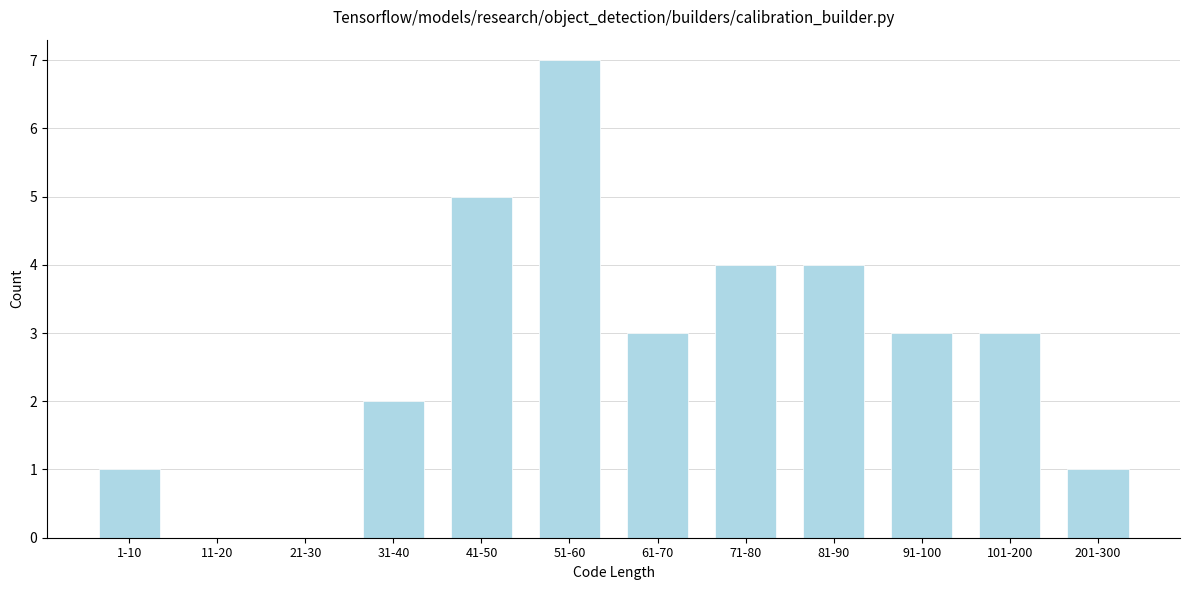

Reading right to left, what are all the values shown in this chart?

201-300=1	101-200=3	91-100=3	81-90=4	71-80=4	61-70=3	51-60=7	41-50=5	31-40=2	21-30=0	11-20=0	1-10=1